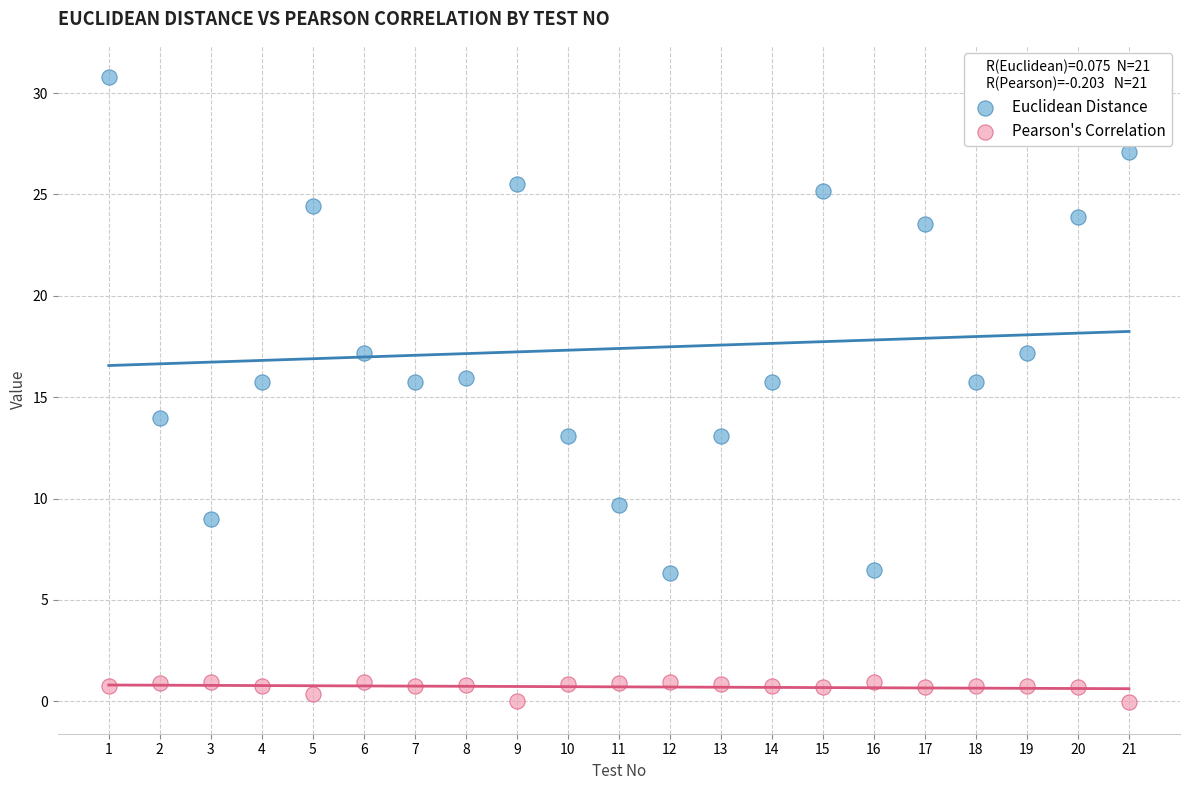

Which series contains the lowest Y value?

Pearson's Correlation